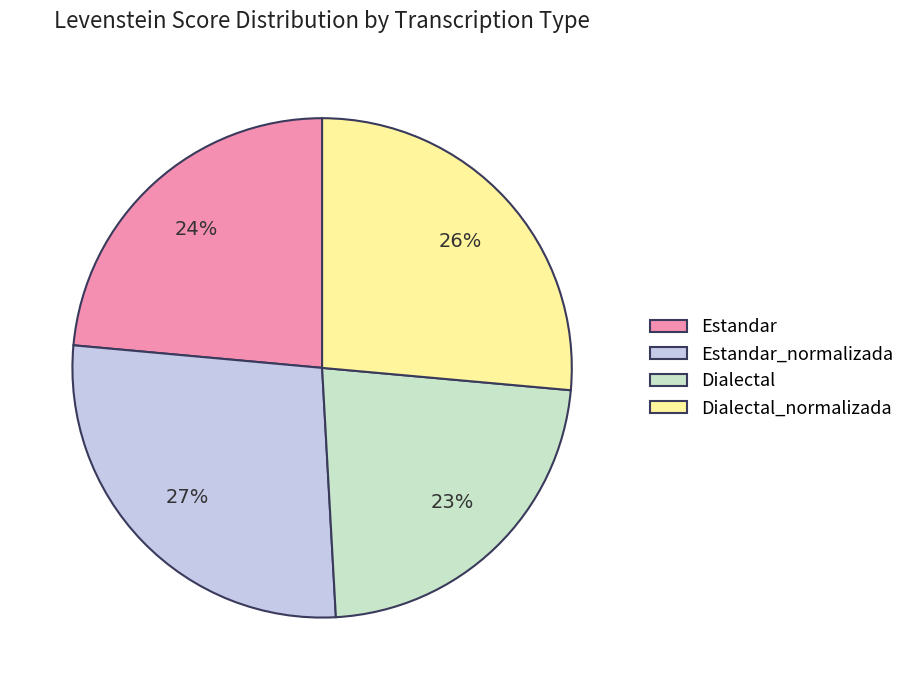

What is the largest slice in the pie chart?

Estandar_normalizada